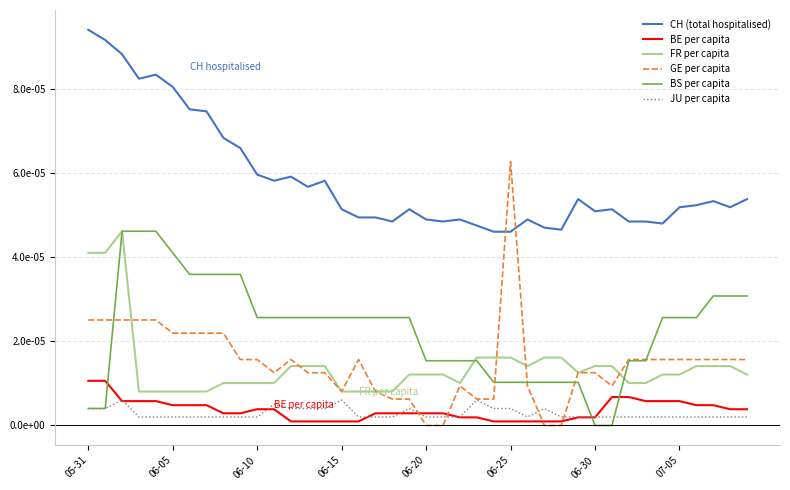

Which series has the widest spread of values?

GE per capita